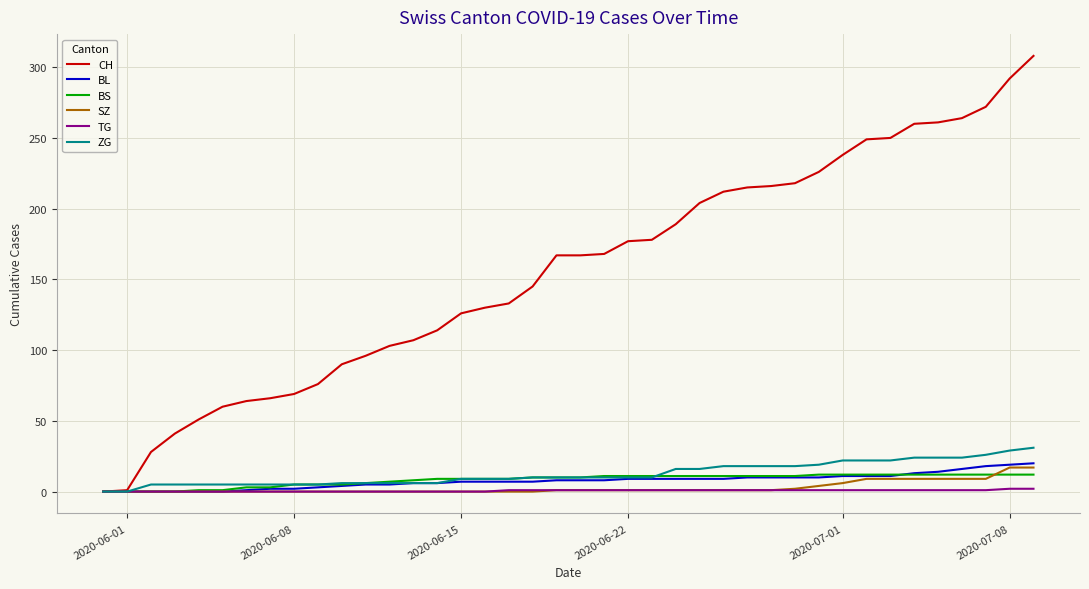

Which series has the largest range (max minus min)?

CH